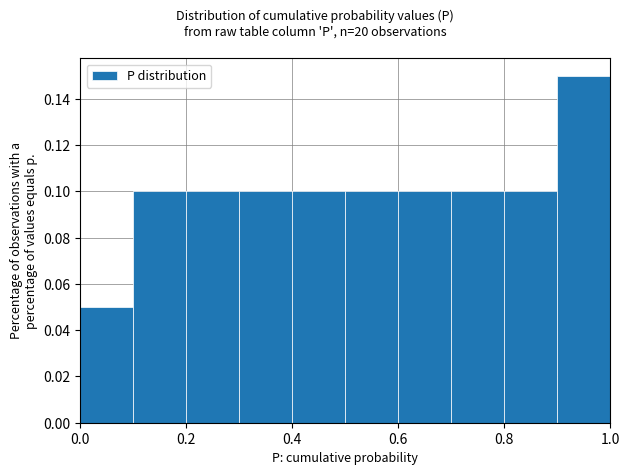

Reading left to right, list every bar in this chart as the range it spans on the x-axis followed by its height. The values are not printed on the chart, so give them approximately, as read against the axis.

0.0 to 0.1: 0.05
0.1 to 0.2: 0.10
0.2 to 0.3: 0.10
0.3 to 0.4: 0.10
0.4 to 0.5: 0.10
0.5 to 0.6: 0.10
0.6 to 0.7: 0.10
0.7 to 0.8: 0.10
0.8 to 0.9: 0.10
0.9 to 1.0: 0.15